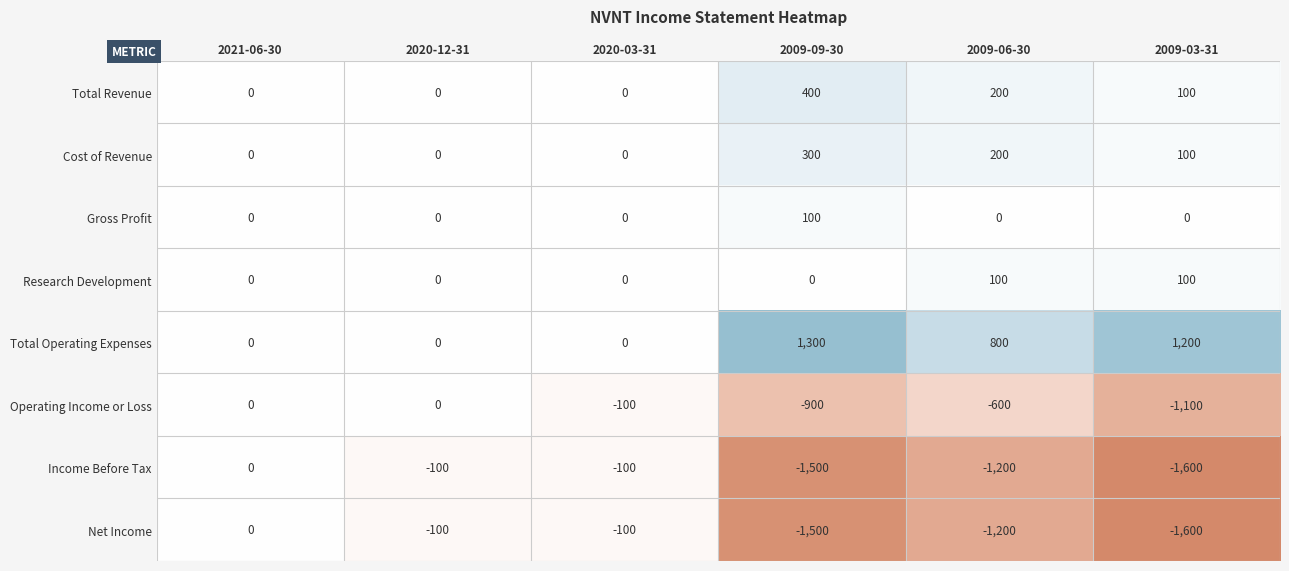

What value does the Net Income series have at 2020-03-31, to the nearest 10?

-100